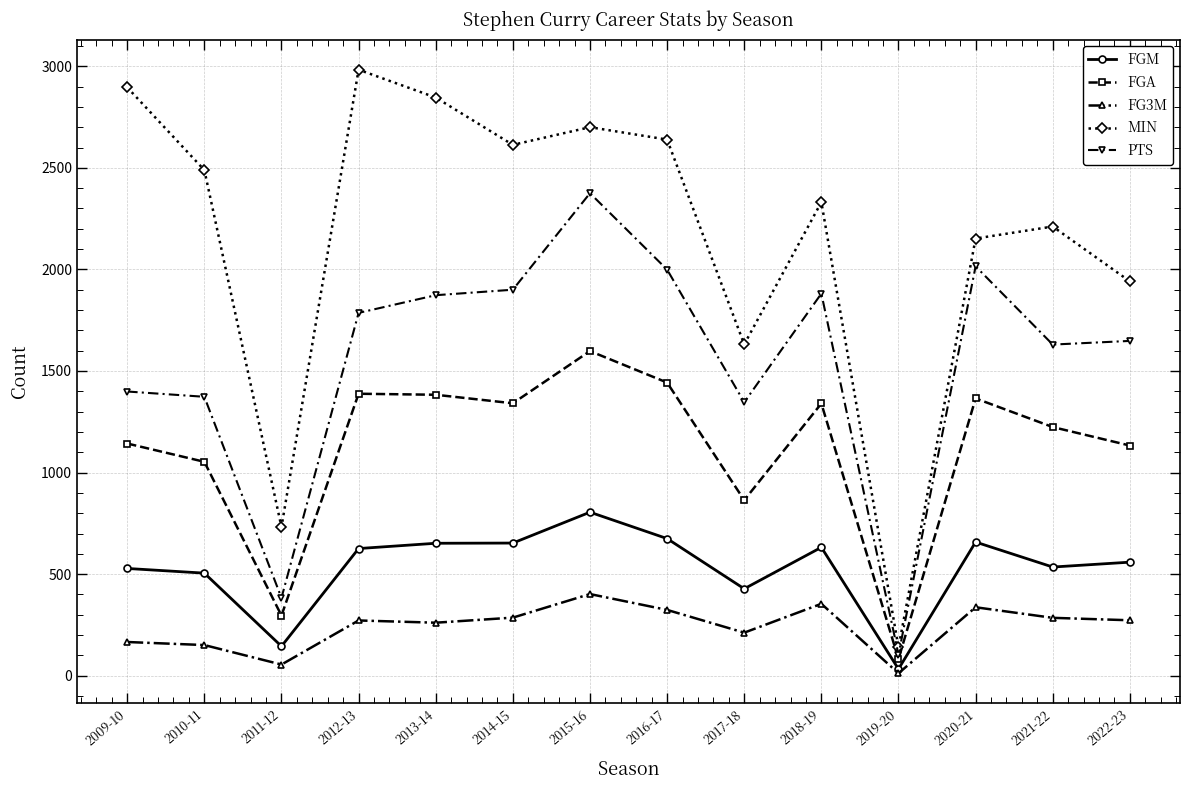

At which label is FGM closest to 419?

2017-18